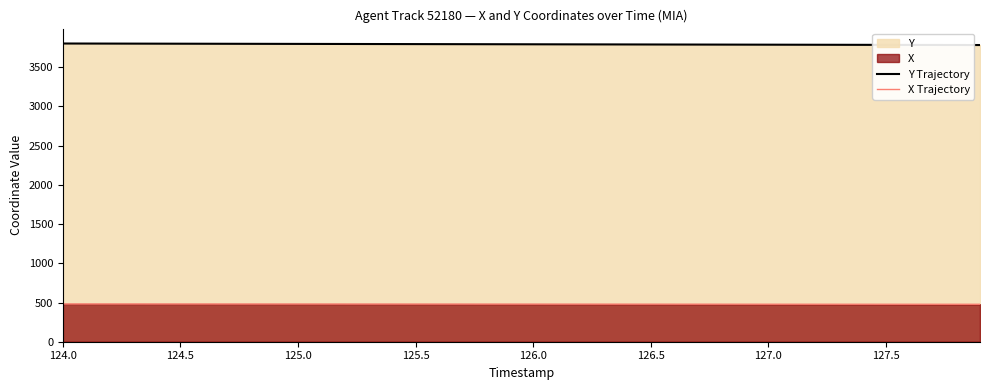

Which series has the largest range (max minus min)?

Y Trajectory